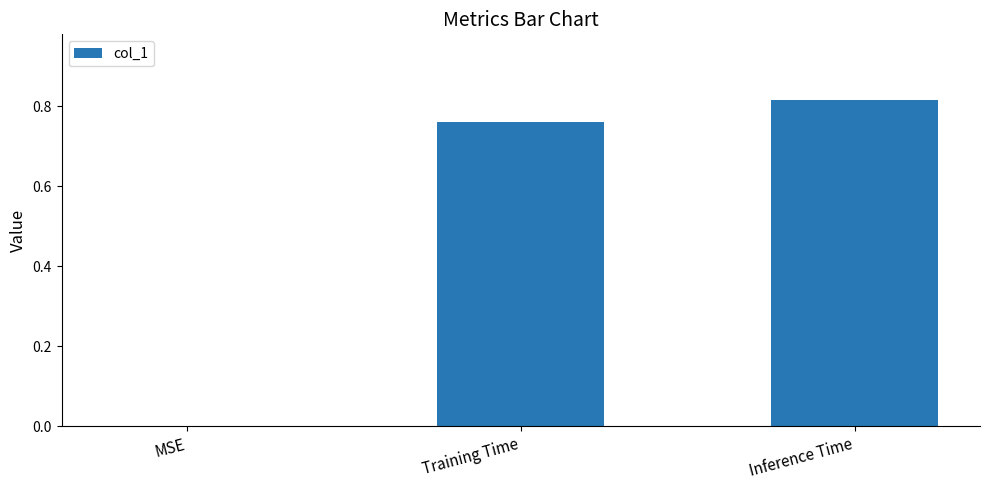

Which label corresponds to the largest value in the chart?

Inference Time